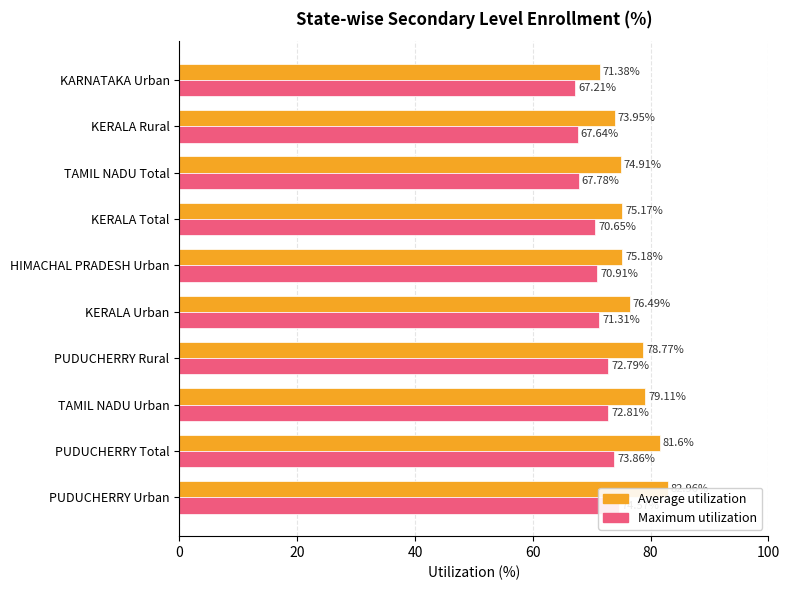

Between PUDUCHERRY Urban and KERALA Rural, which series saw the biggest shift?

Average utilization